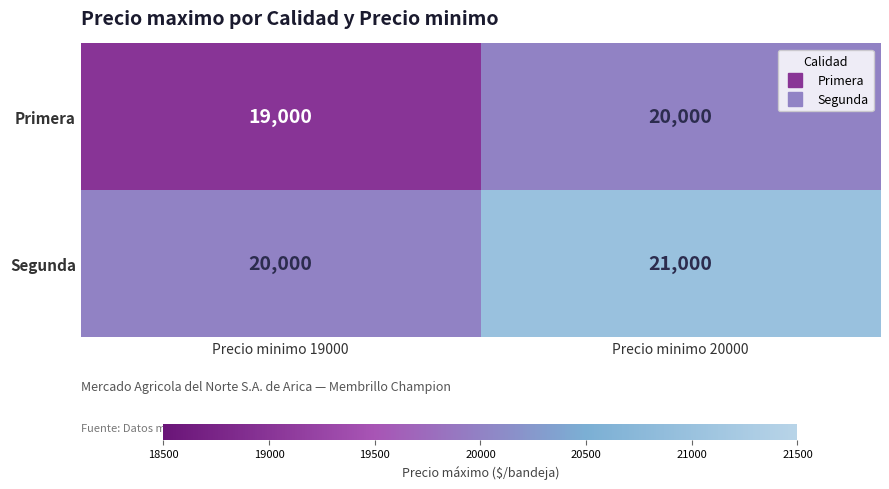

What is the maximum value for Segunda?

21000